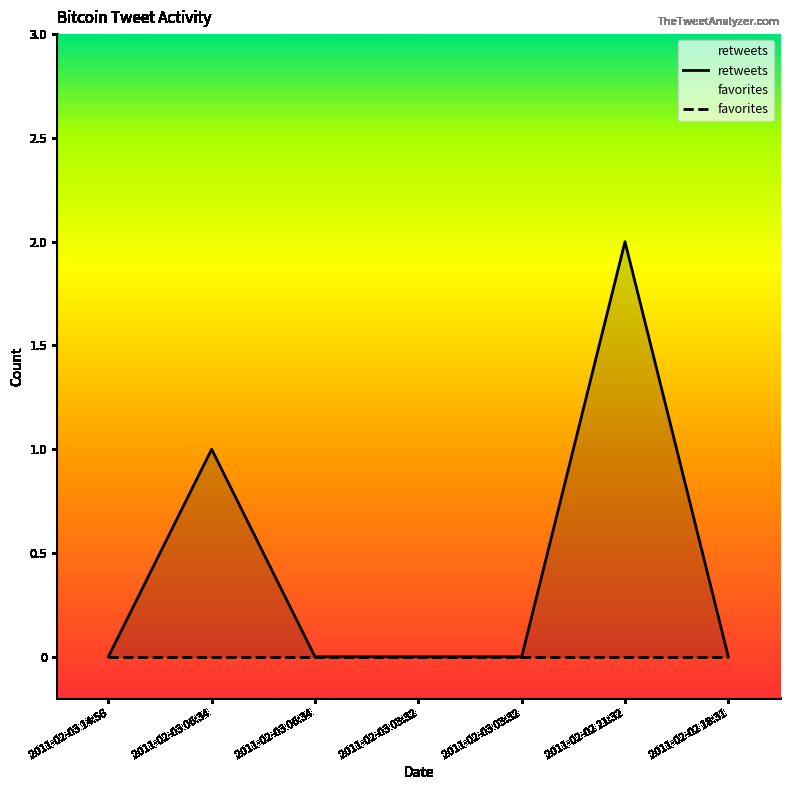

At which category does retweets reach its first local peak?

2011-02-03 06:34